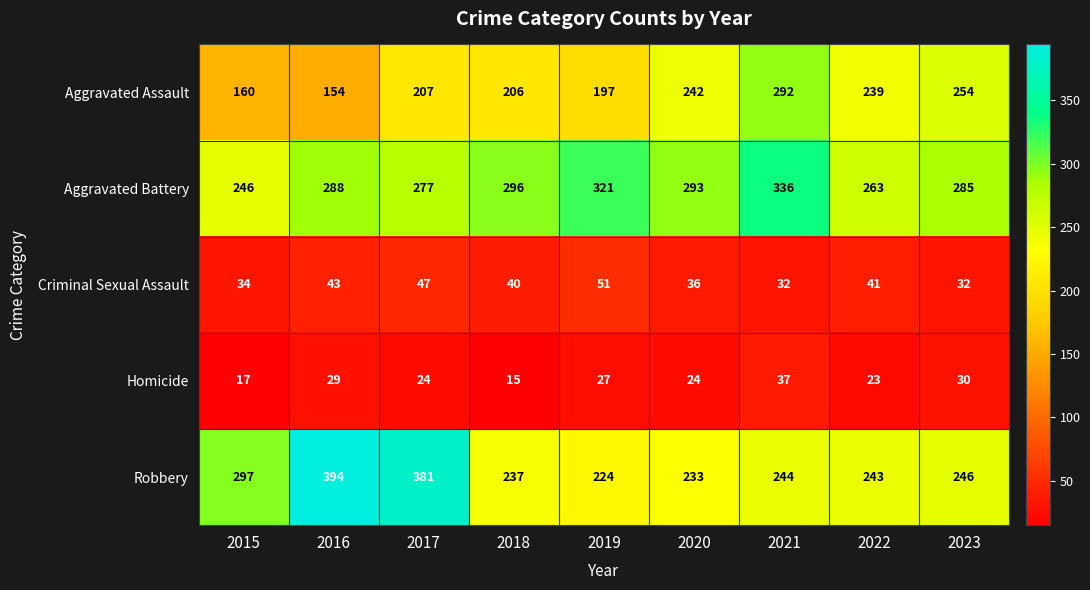

At which category is the sum across all series the highest?

2021